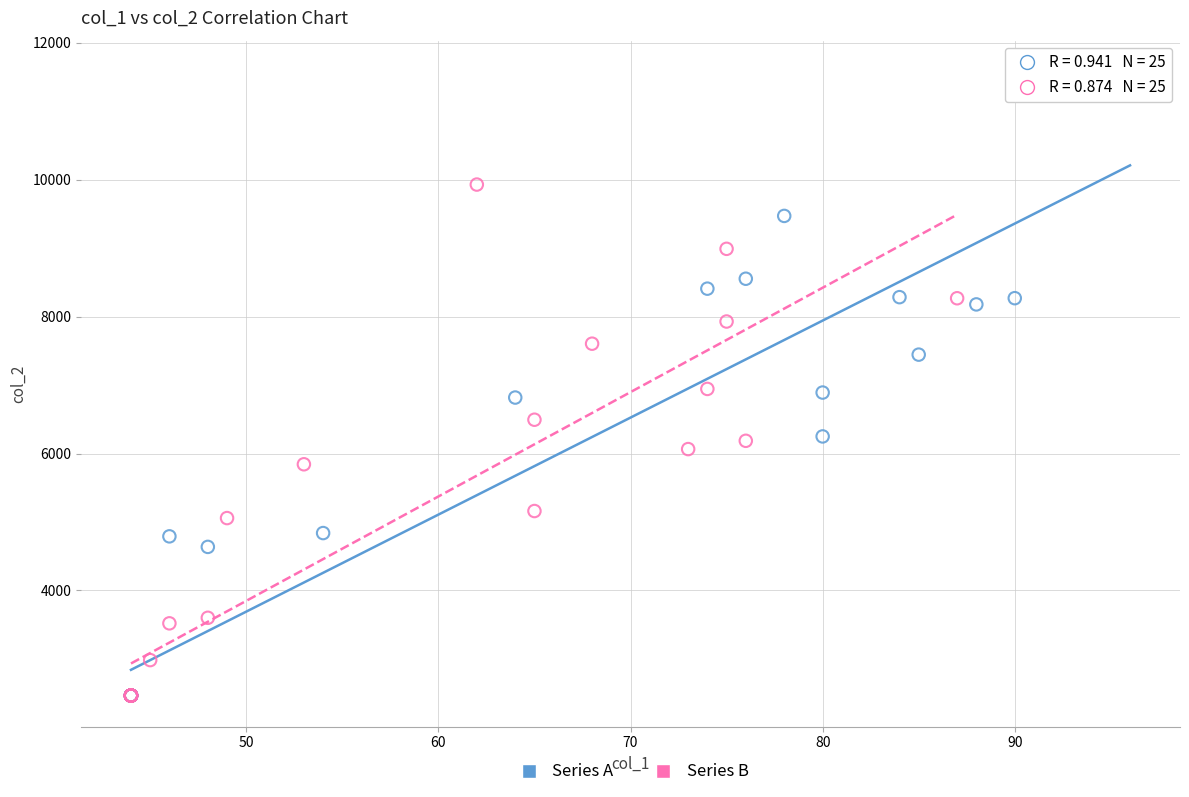

Which series reaches the maximum Y coordinate?

Series A